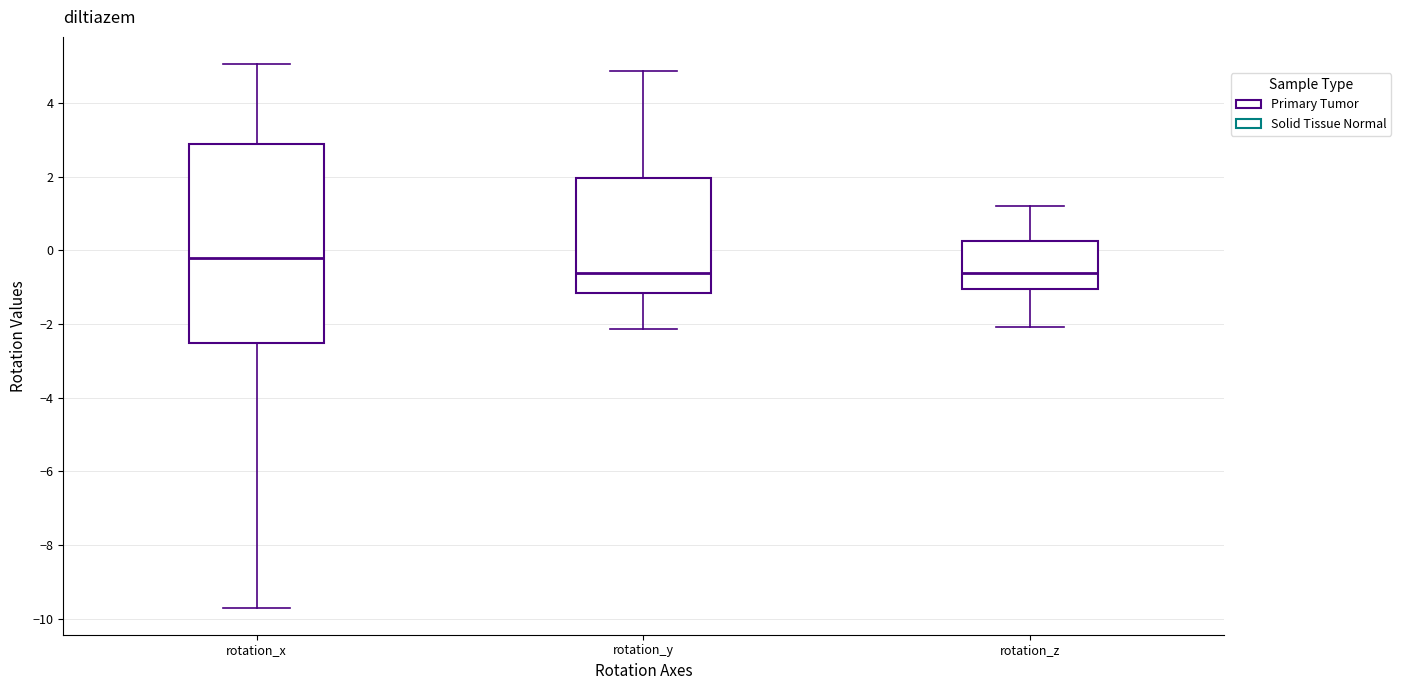

Where is the upper edge of the box for rotation_z on the y-axis? The values are not printed on the chart, so give them approximately, as read against the axis.

0.2